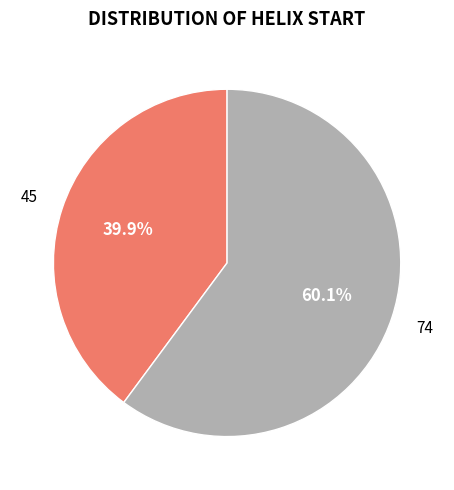

Approximately how many times larger is the value at 45 compared to 74?

0.7